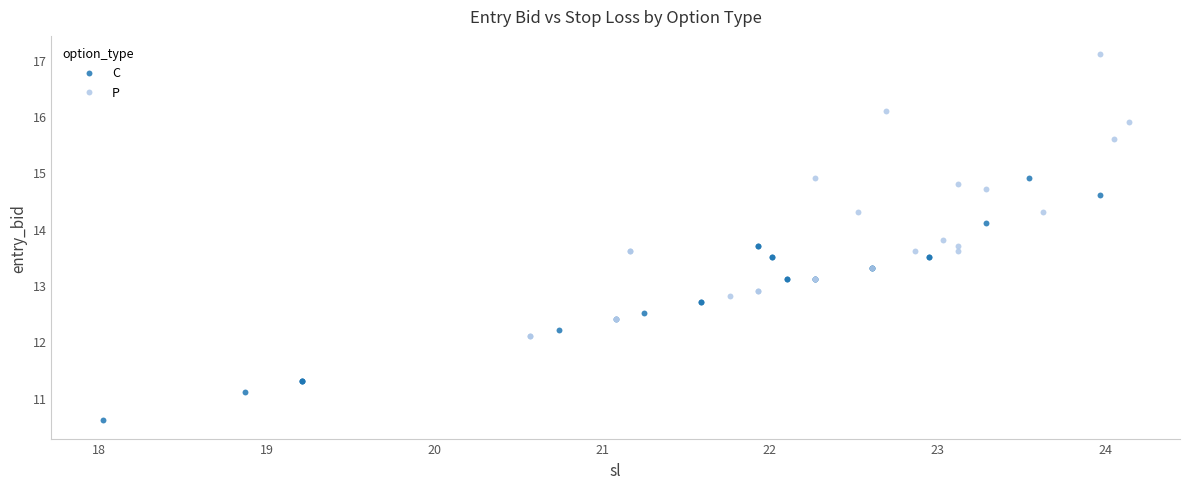

Which series has the largest Y range (max minus min)?

P